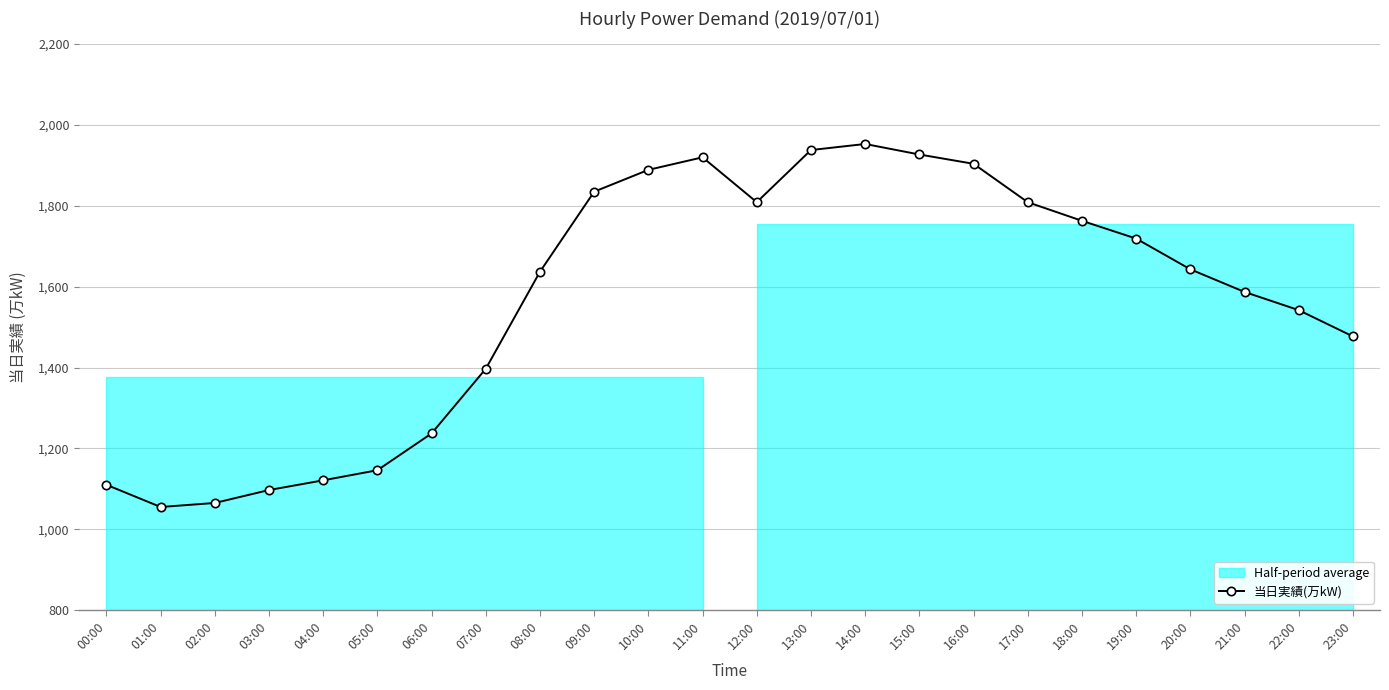

List the labels in order of value, largest first.

14:00, 13:00, 15:00, 11:00, 16:00, 10:00, 09:00, 12:00, 17:00, 18:00, 19:00, 20:00, 08:00, 21:00, 22:00, 23:00, 07:00, 06:00, 05:00, 04:00, 00:00, 03:00, 02:00, 01:00